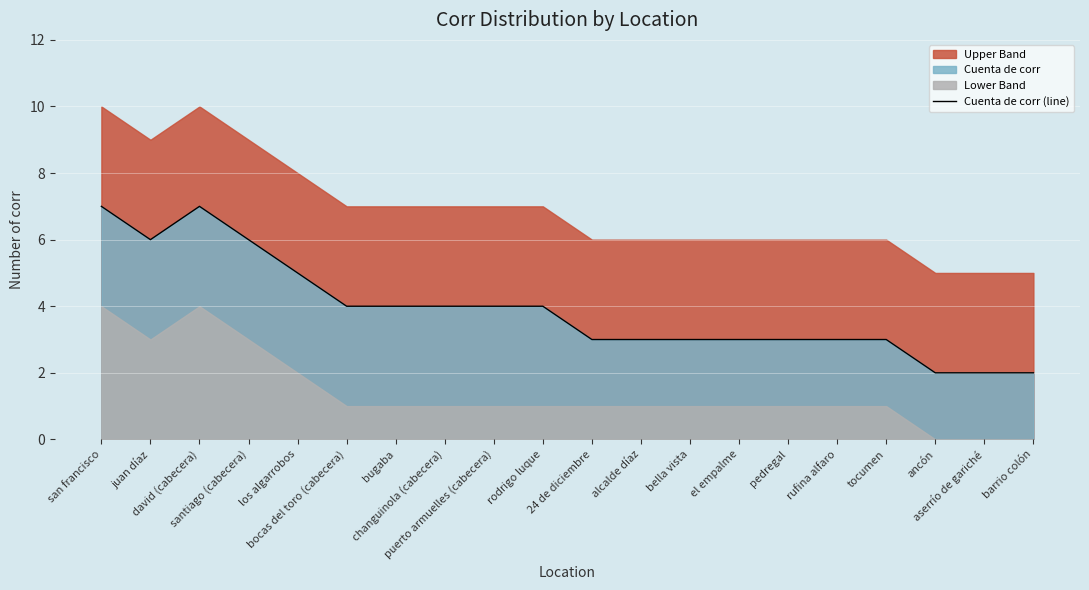

Rank the categories by value from highest to lowest.

san francisco, david (cabecera), juan díaz, santiago (cabecera), los algarrobos, bocas del toro (cabecera), bugaba, changuinola (cabecera), puerto armuelles (cabecera), rodrigo luque, 24 de diciembre, alcalde díaz, bella vista, el empalme, pedregal, rufina alfaro, tocumen, ancón, aserrío de gariché, barrio colón